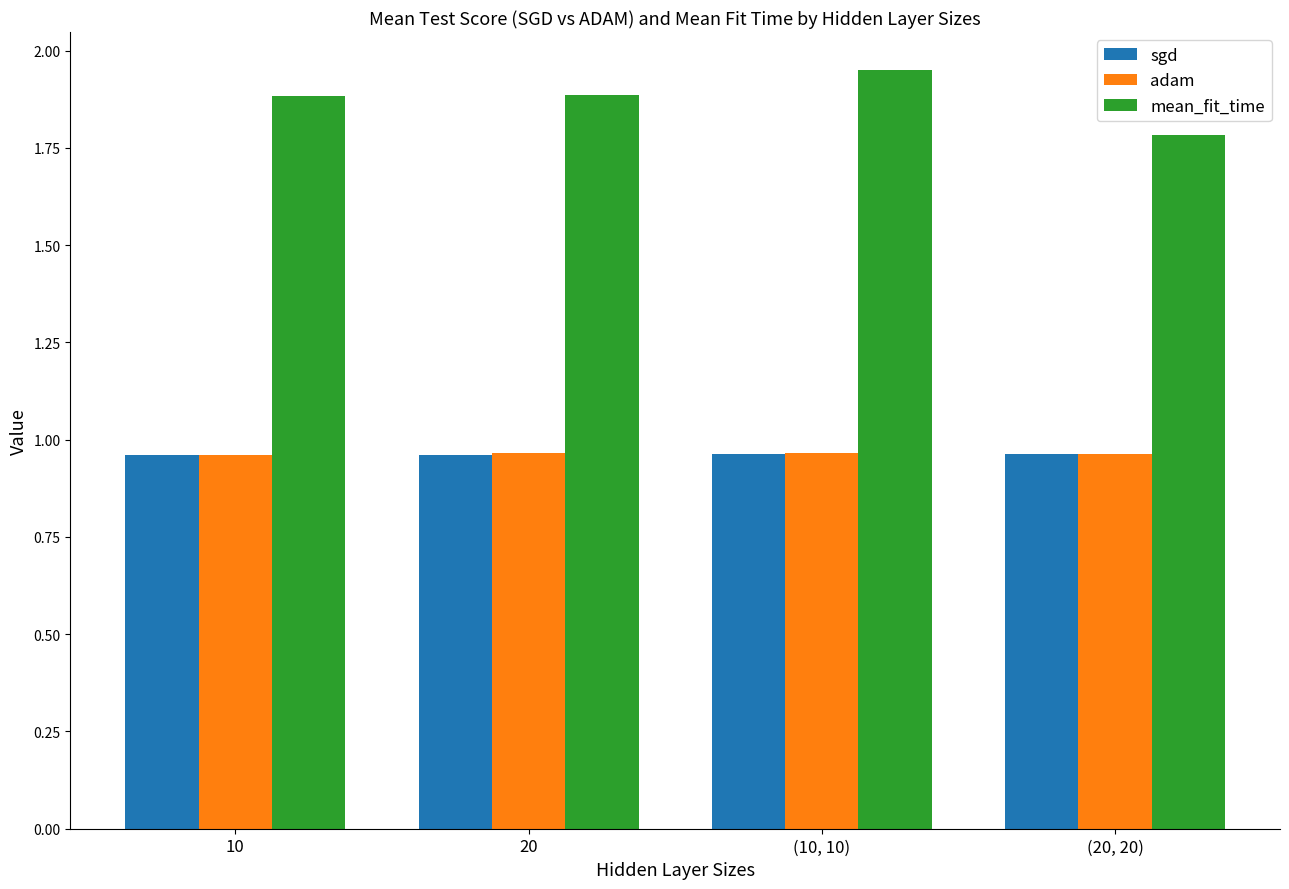

What are all the series names shown in the legend?

sgd, adam, mean_fit_time